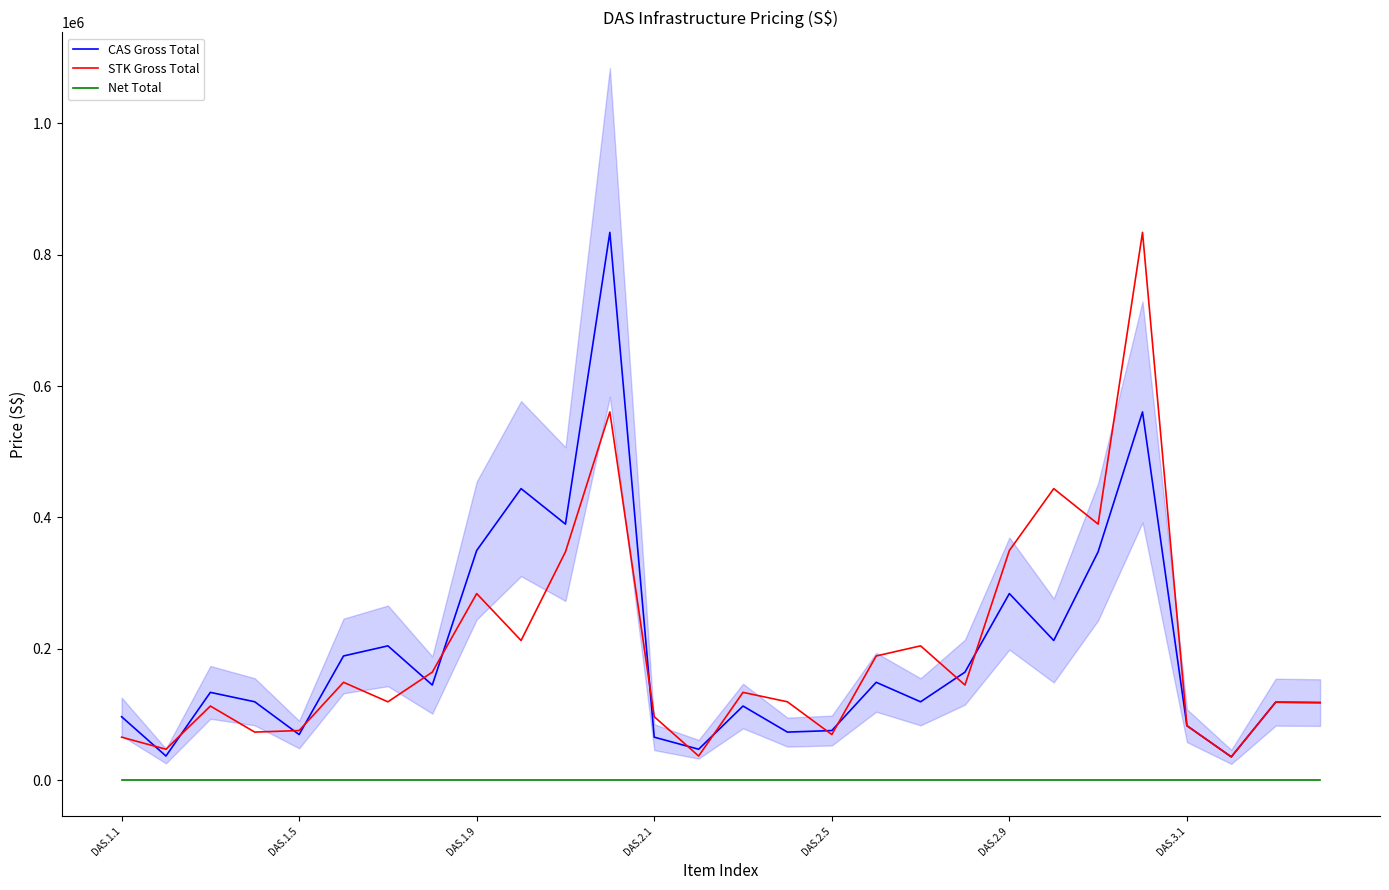

What is the minimum value for STK Gross Total?

35752